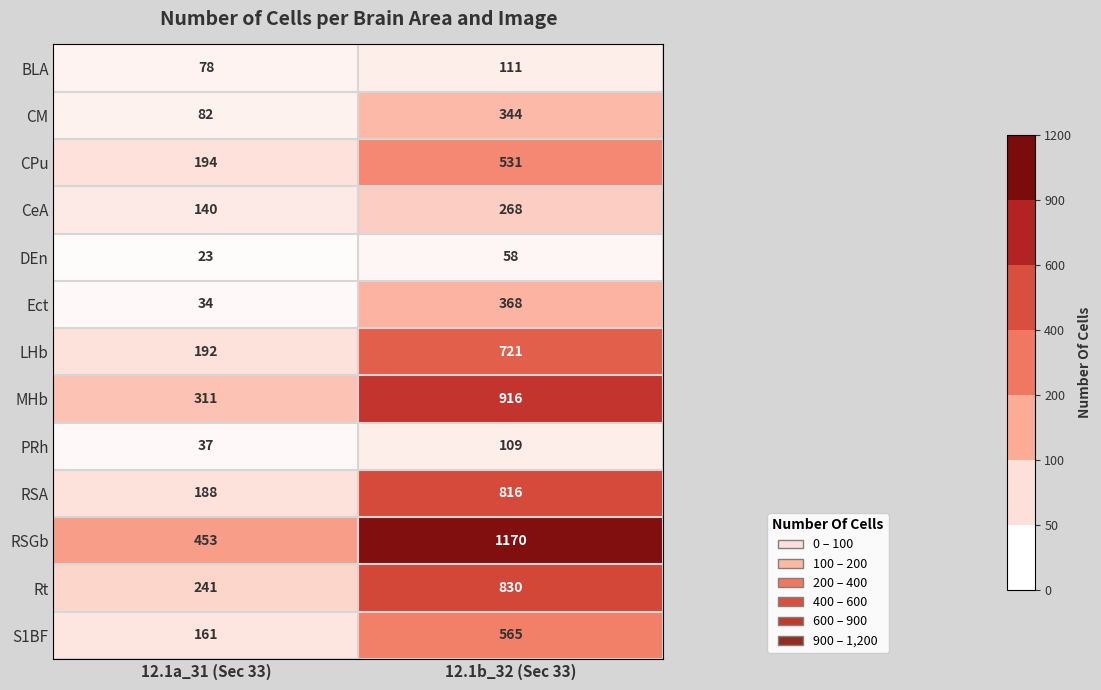

What is the difference between the S1BF values at 12.1a_31 (Sec 33) and 12.1b_32 (Sec 33)?

404